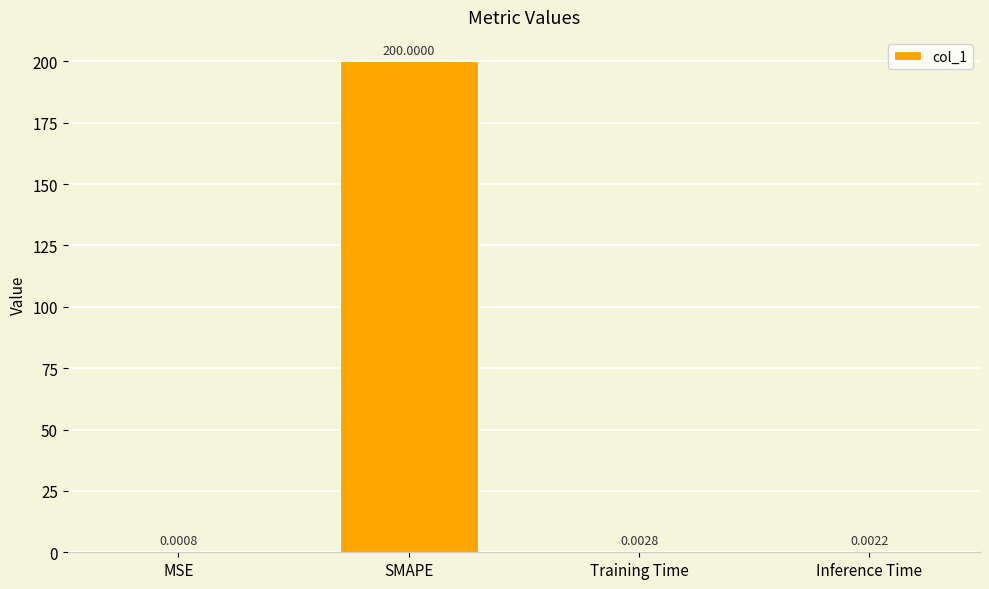

Which label corresponds to the largest value in the chart?

SMAPE